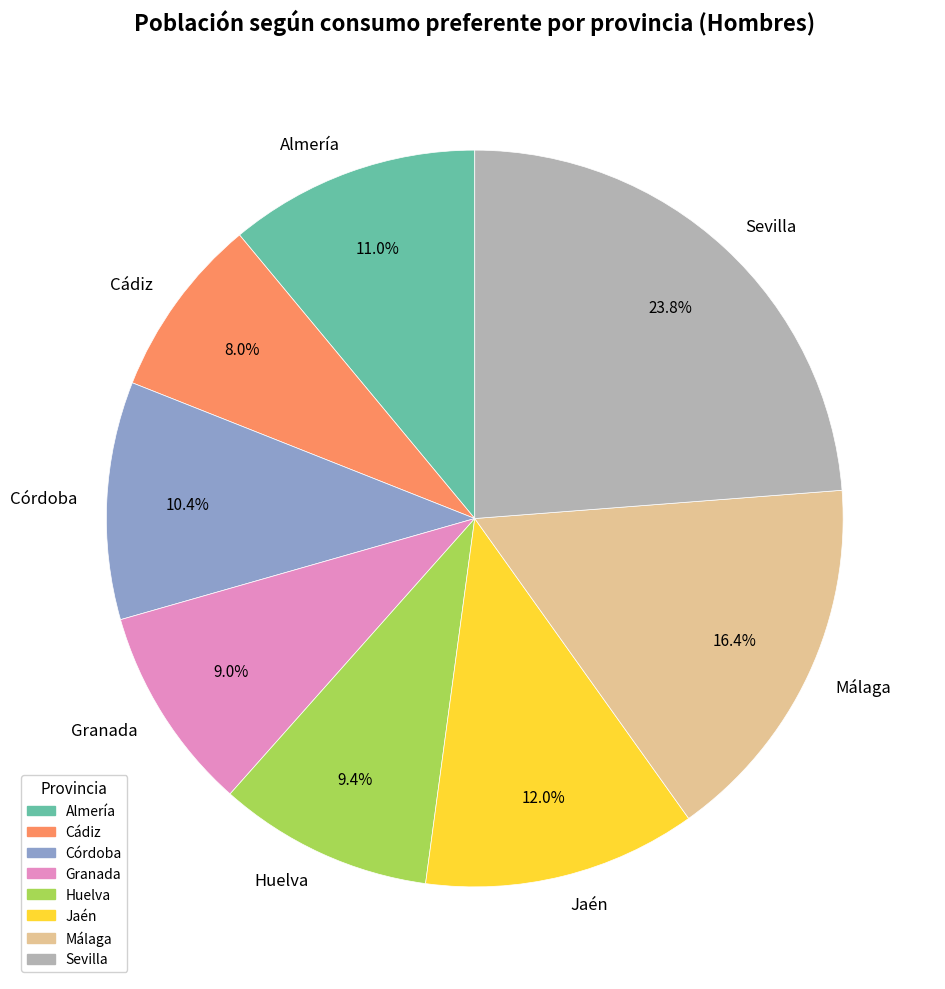

The Granada slice represents 1% of the pie. True or false?

False